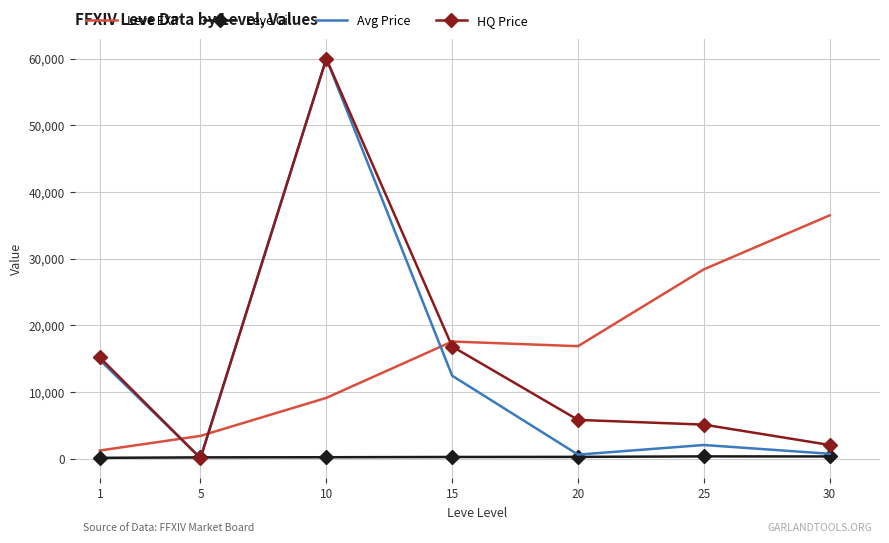

Where is Avg Price nearest to the value 30049?

1